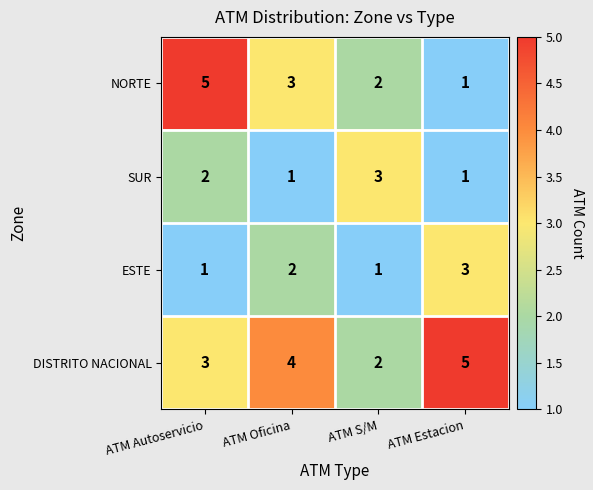

What is the greatest value displayed?

5